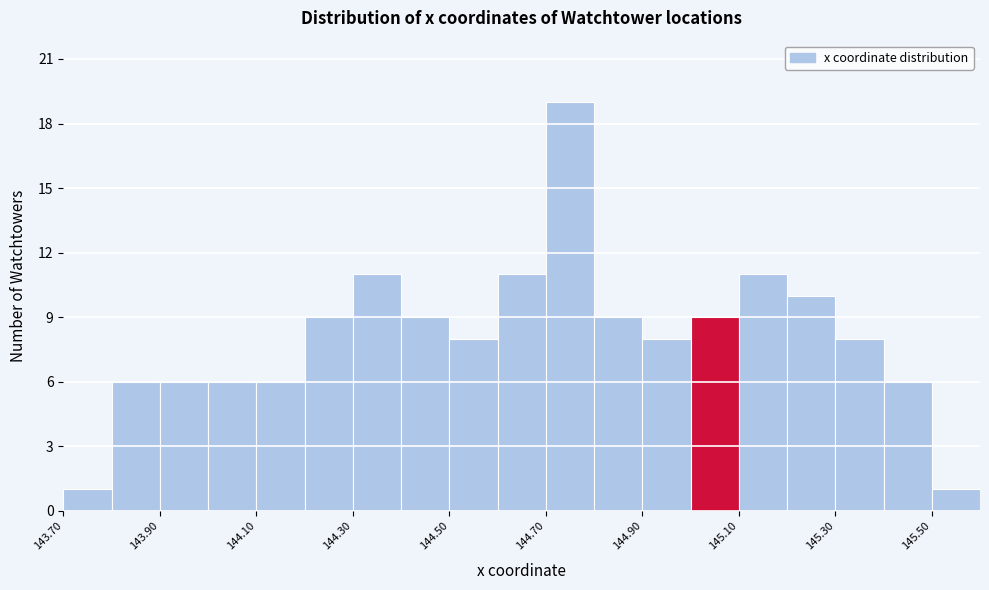

What is the height of the bar covering 144.2 to 144.3 on the x-axis? The values are not printed on the chart, so give them approximately, as read against the axis.

9